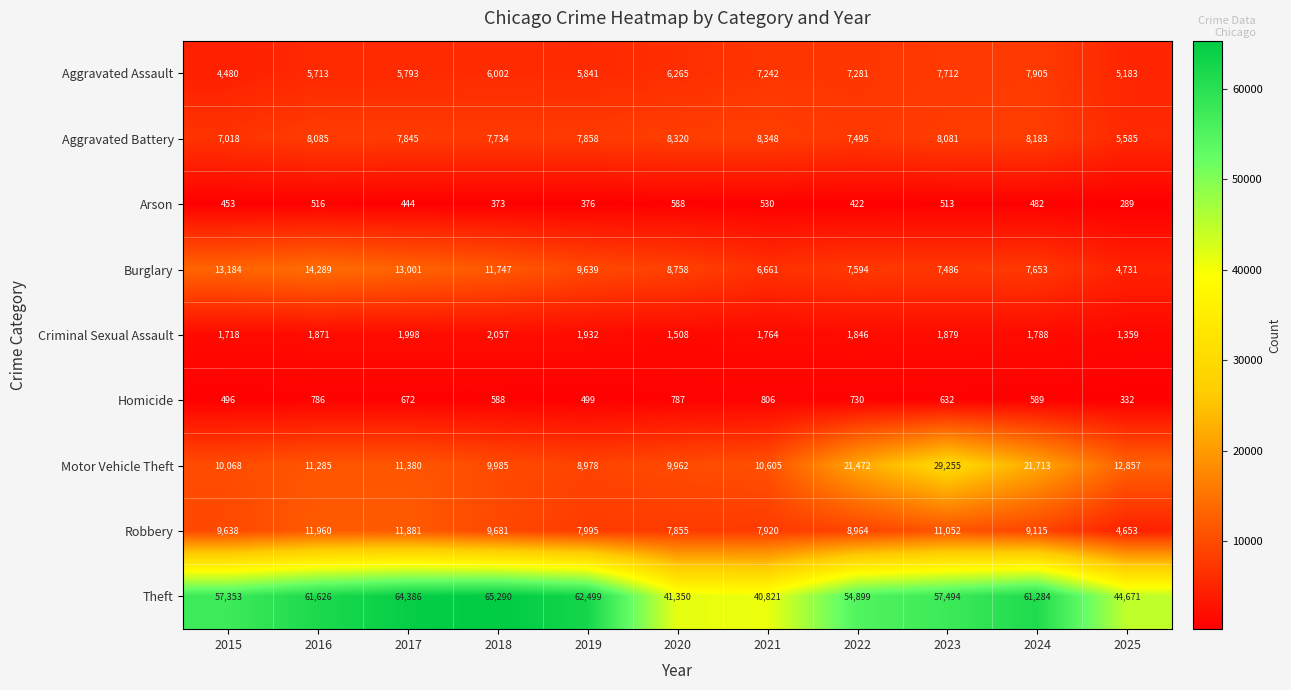

Which category has the highest value across all series?

2018